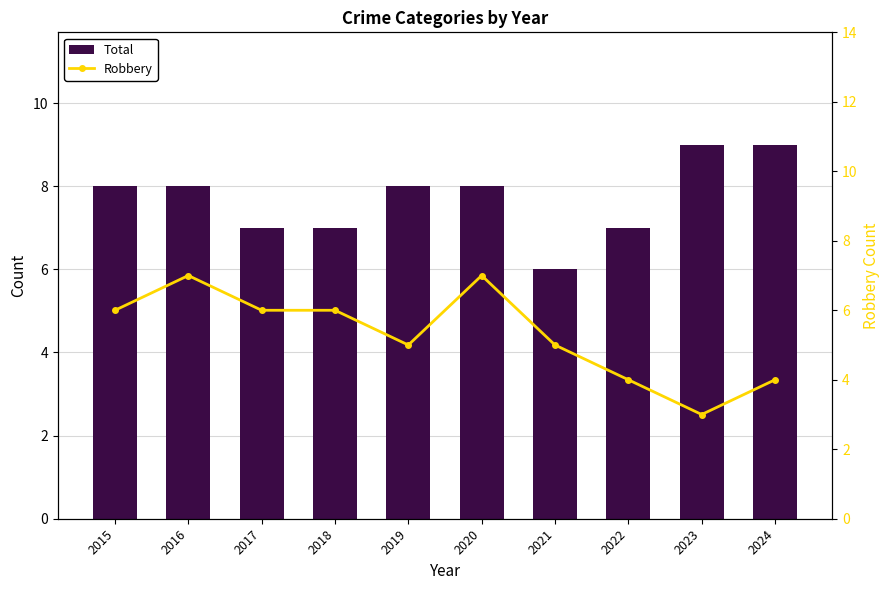

How many groups of bars are there?

10